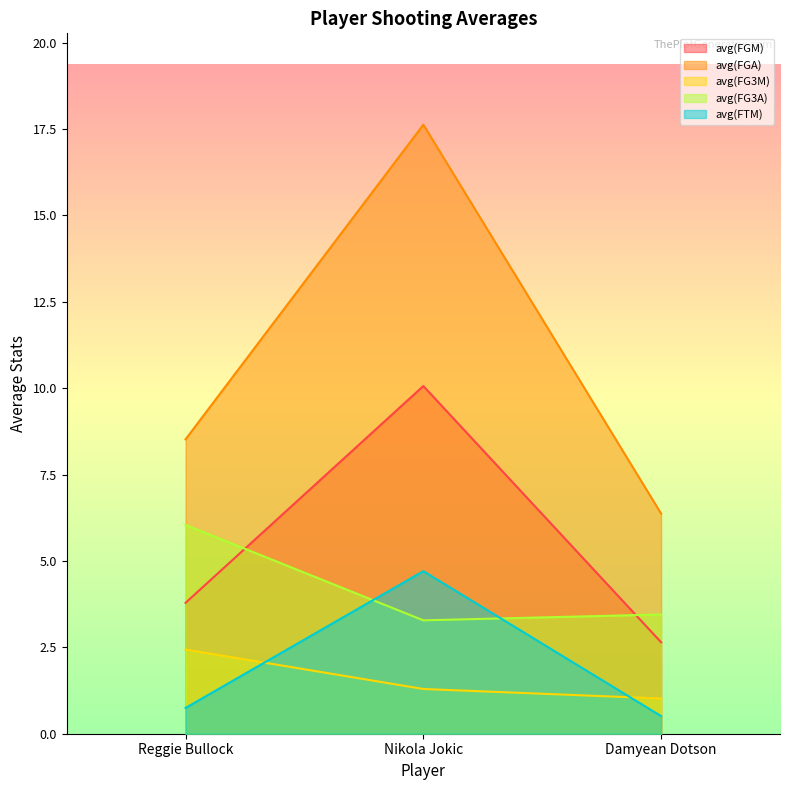

Which series has the largest total across all categories?

avg(FGA)